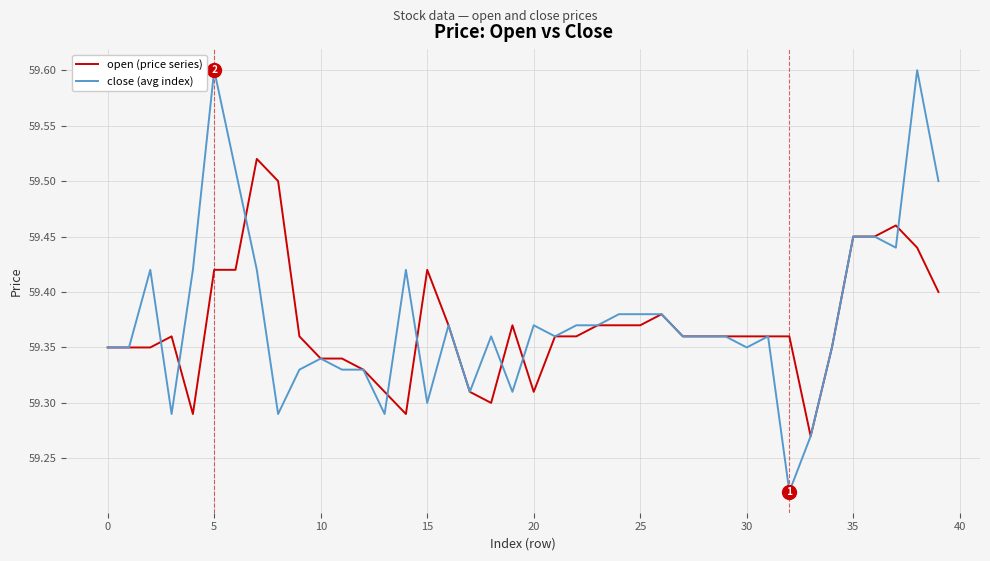

What is the greatest value displayed?

59.6